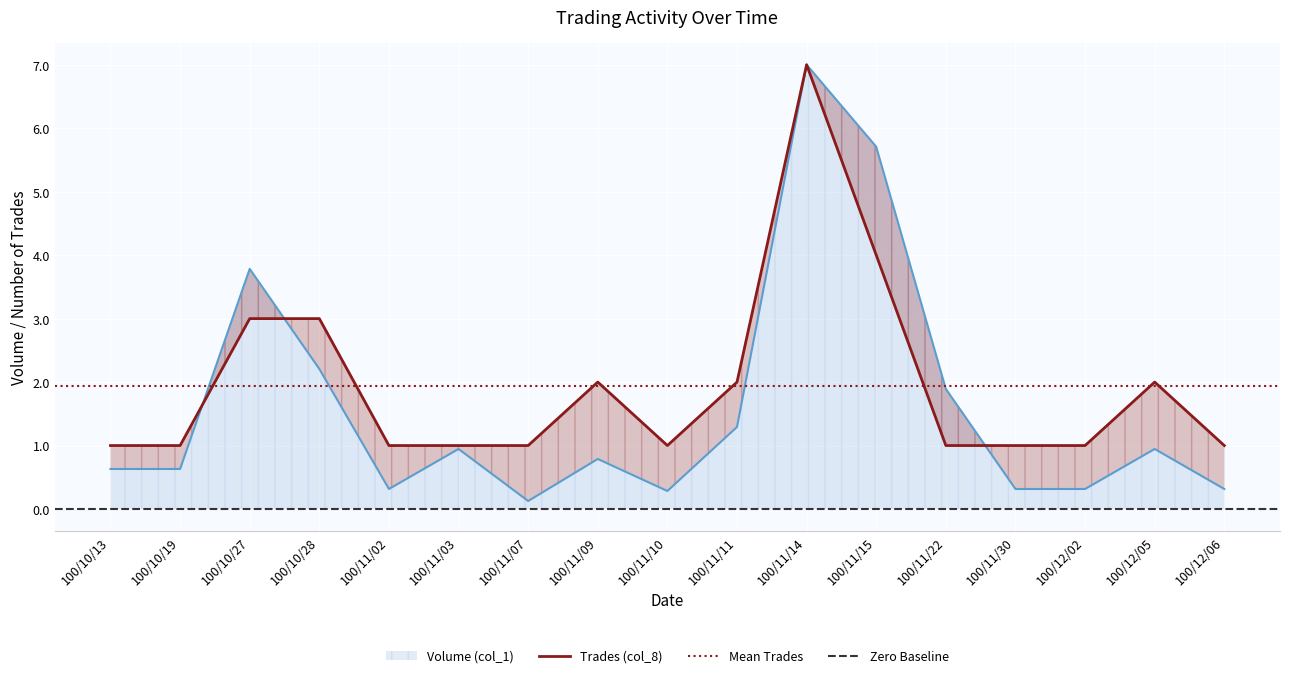

How many intersections are there between Volume (col_1) and Trades (col_8)?

3